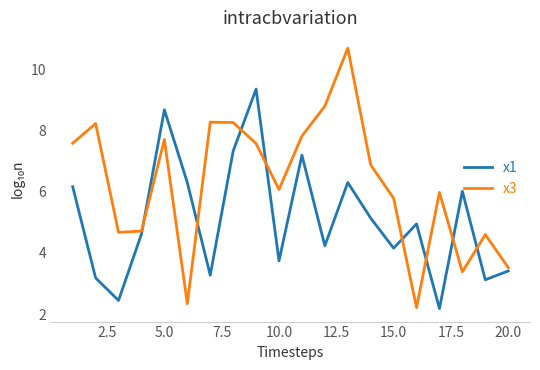

What is the difference between the maximum and second lowest values in the x3 series?

8.3